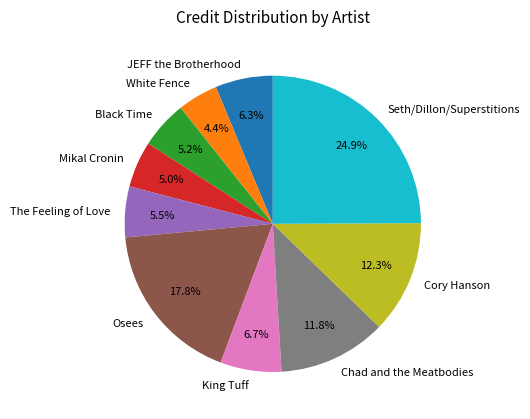

What is the total percentage of King Tuff and Cory Hanson?

19.0%